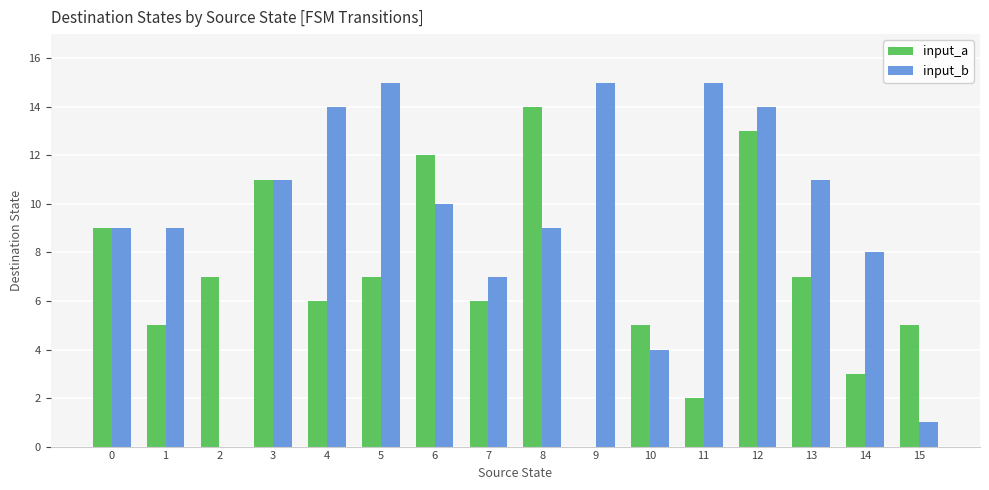

Between 0 and 9, which series saw the biggest shift?

input_a